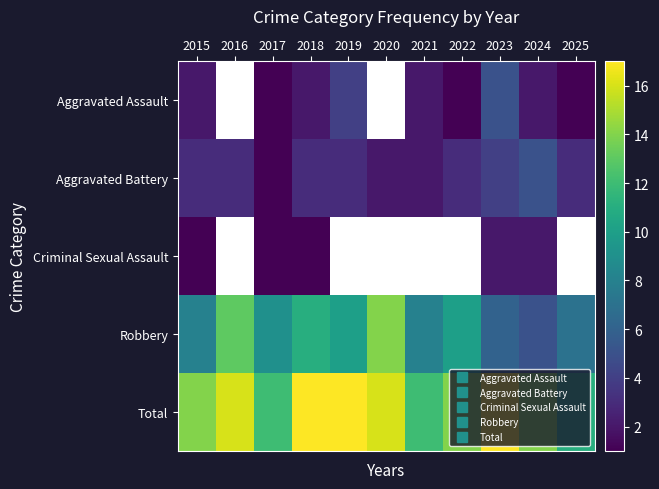

Which category has the lowest value in the Aggravated Assault series?

2017